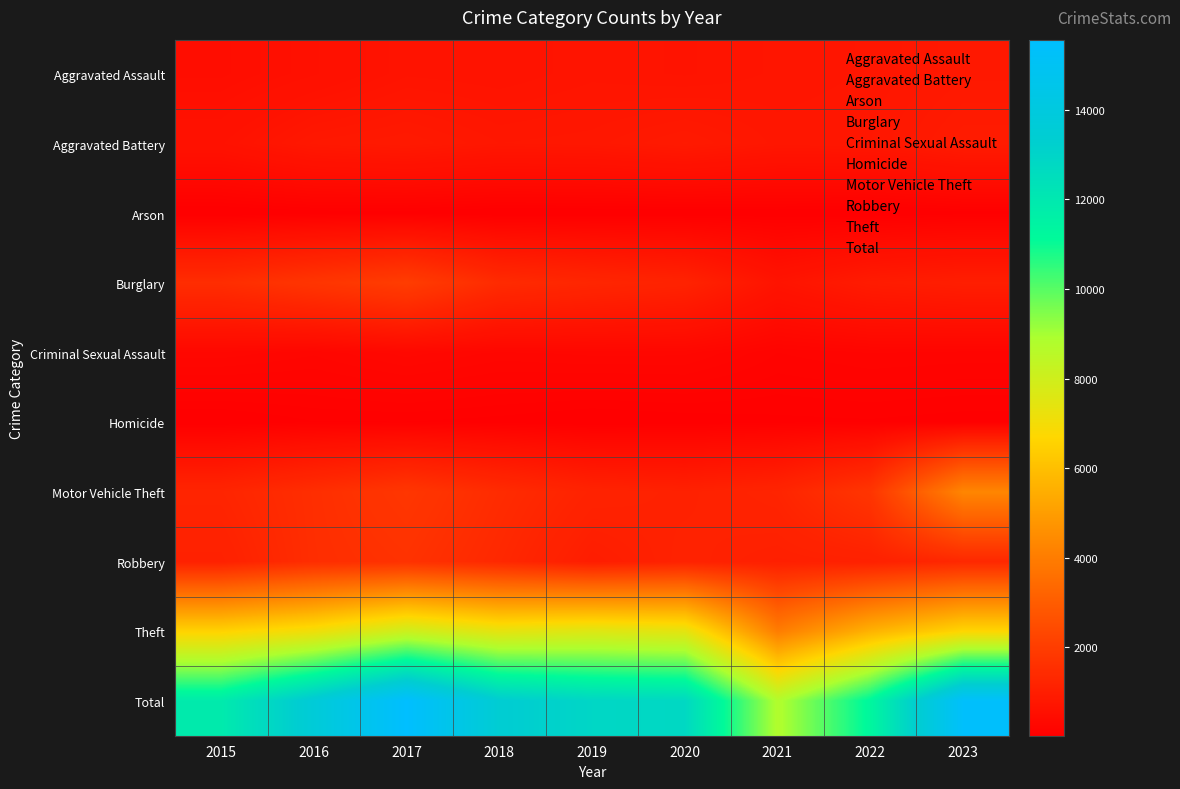

Reading left to right, list all the values displayed in this chart.

Aggravated Assault: 2015=474	2016=568	2017=689	2018=670	2019=716	2020=691	2021=734	2022=762	2023=839
Aggravated Battery: 2015=630	2016=828	2017=877	2018=788	2019=805	2020=884	2021=776	2022=788	2023=933
Arson: 2015=29	2016=62	2017=65	2018=37	2019=42	2020=46	2021=53	2022=43	2023=71
Burglary: 2015=1496	2016=1760	2017=2009	2018=1428	2019=1275	2020=1160	2021=690	2022=931	2023=1011
Criminal Sexual Assault: 2015=293	2016=248	2017=318	2018=264	2019=283	2020=281	2021=181	2022=211	2023=201
Homicide: 2015=43	2016=88	2017=88	2018=73	2019=42	2020=61	2021=79	2022=84	2023=69
Motor Vehicle Theft: 2015=1238	2016=1524	2017=1802	2018=1449	2019=1168	2020=1103	2021=1224	2022=1756	2023=4287
Robbery: 2015=1102	2016=1508	2017=1649	2018=1342	2019=970	2020=1148	2021=1050	2022=1101	2023=1329
Theft: 2015=6570	2016=7087	2017=8070	2018=7380	2019=7595	2020=7407	2021=4004	2022=5610	2023=6678
Total: 2015=11875	2016=13673	2017=15567	2018=13431	2019=12896	2020=12781	2021=8791	2022=11286	2023=15418